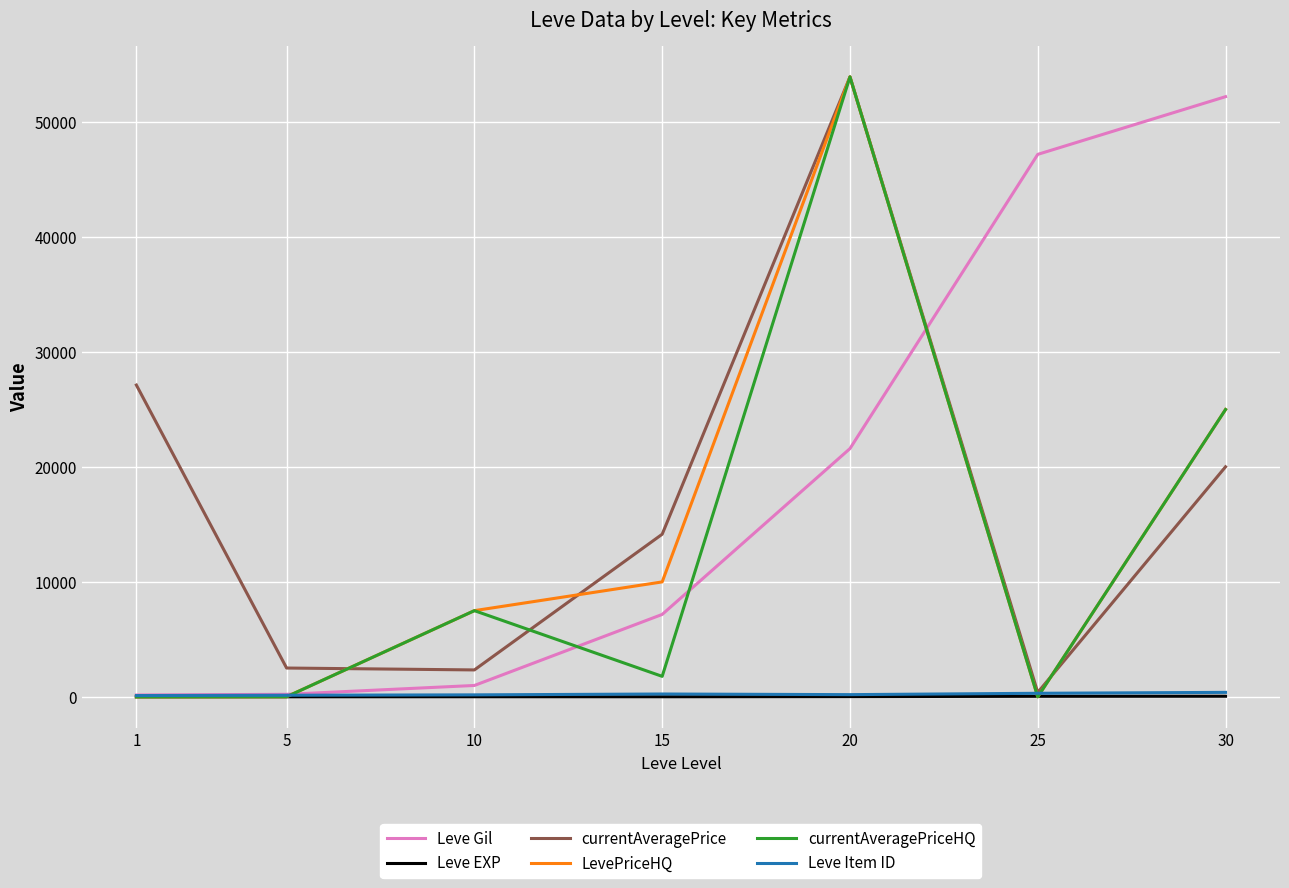

True or false: currentAveragePrice and Leve Gil cross at least once.

True